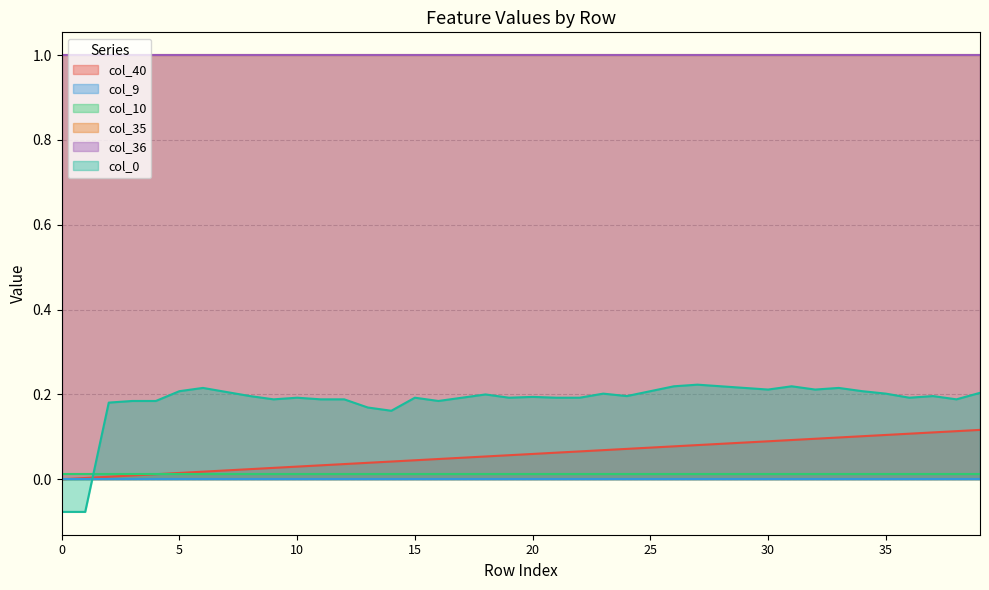

Is the value of col_9 at 15 greater than the value of col_36 at 11?

No